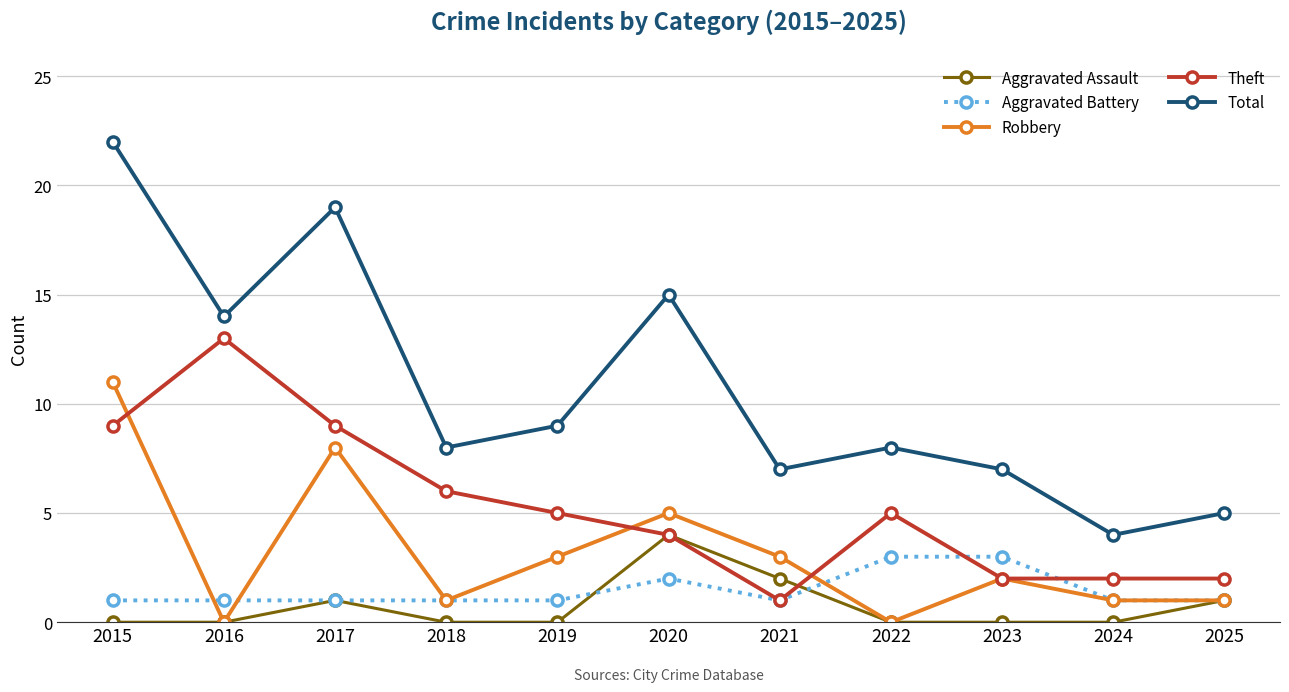

What is the difference between the highest and lowest values at 2016?

14